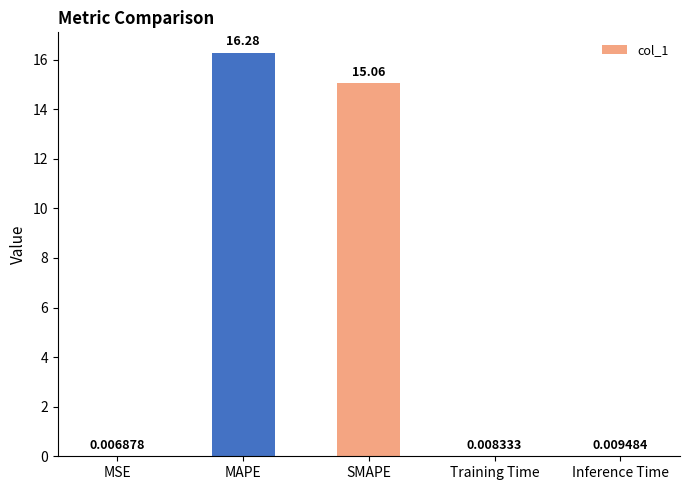

At which category does the chart reach its peak across all series?

MAPE